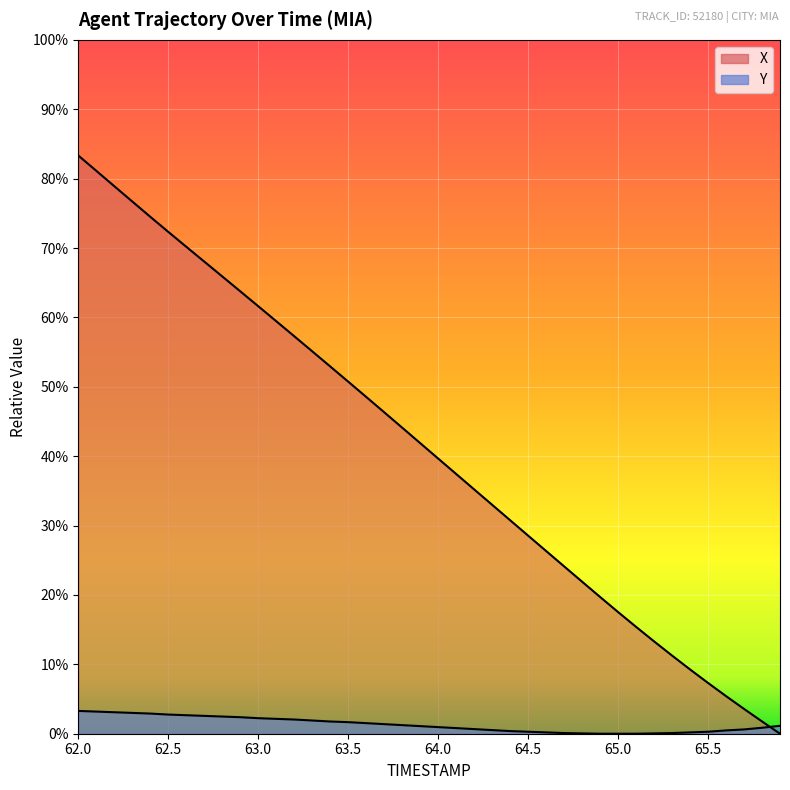

At how many categories does at least one series exceed 9?

19